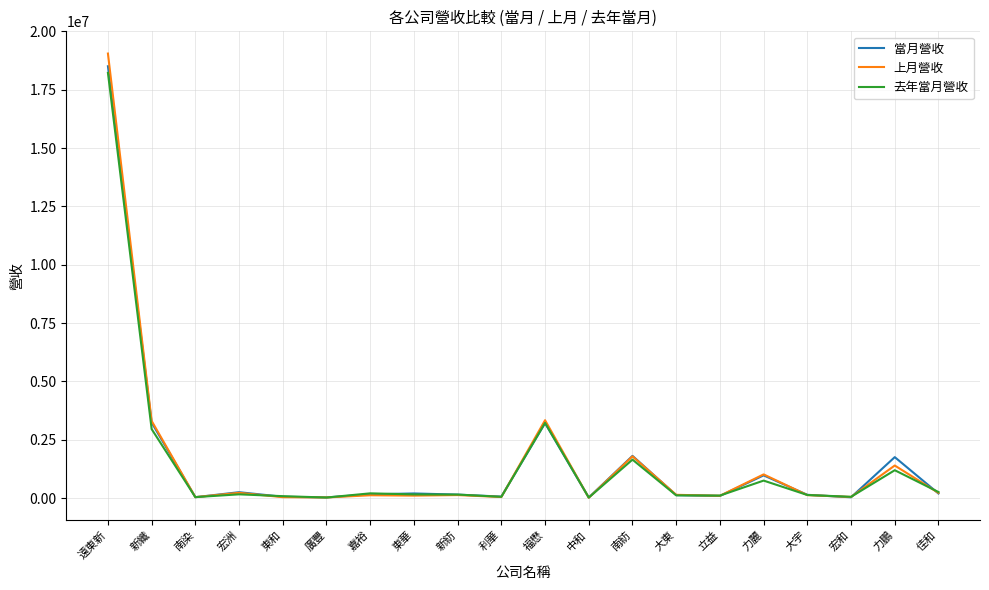

Which series has the largest range (max minus min)?

上月營收